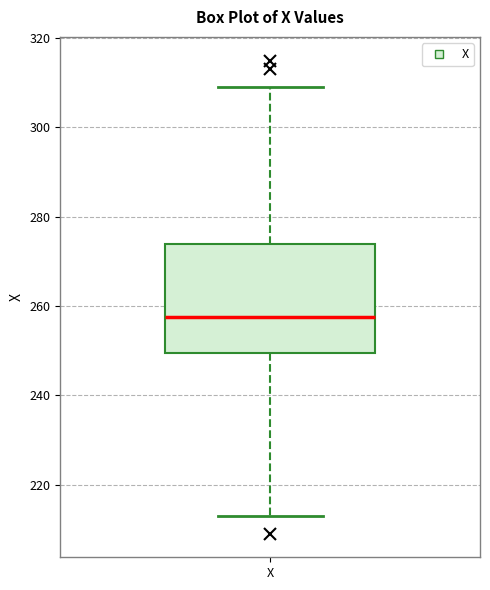

Read this box plot against the y-axis: the position of the median line, the range covered by the box, and the ends of both whiskers. The values are not printed on the chart, so give them approximately, as read against the axis.

median 258, box 250 to 274, whiskers 214 to 310